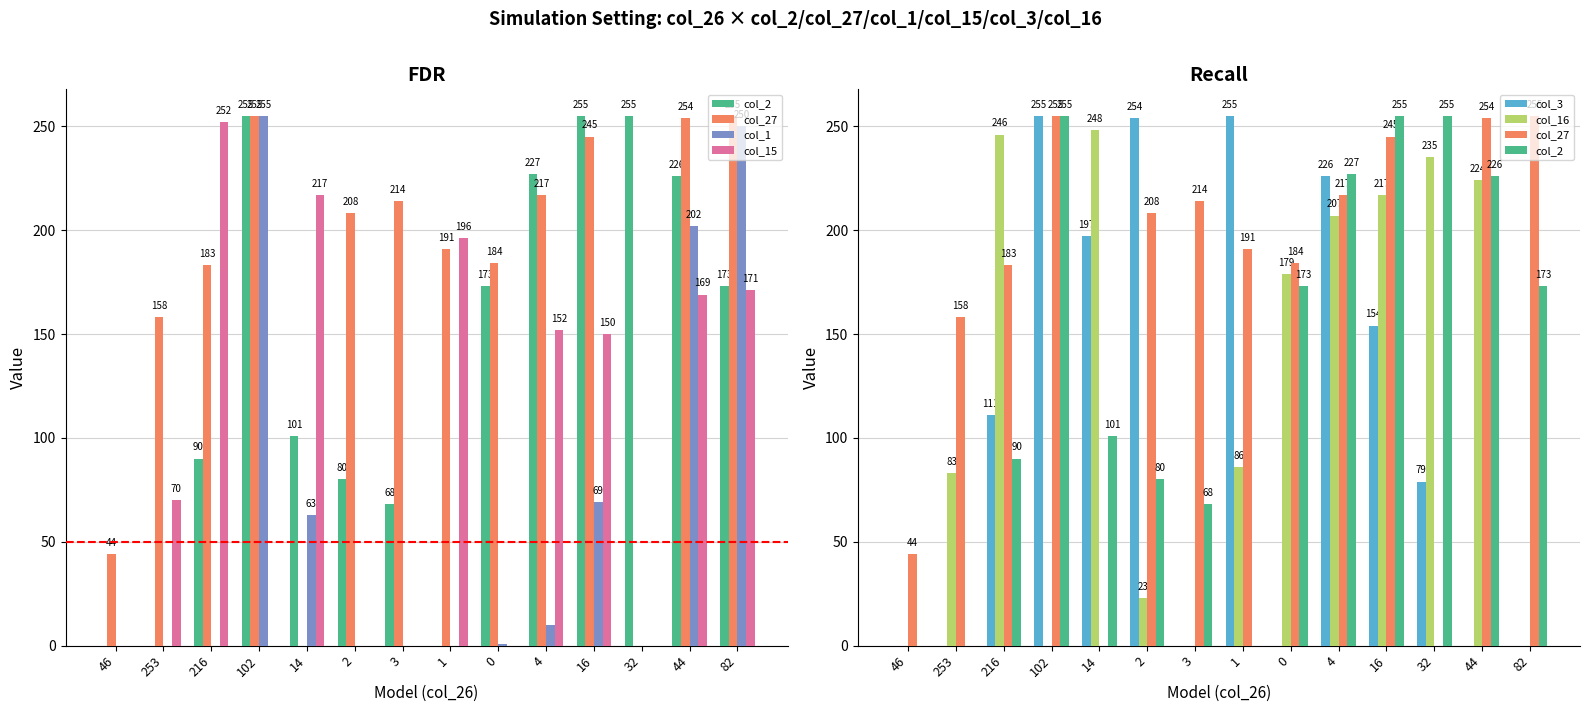

At how many categories does at least one series exceed 75?

13